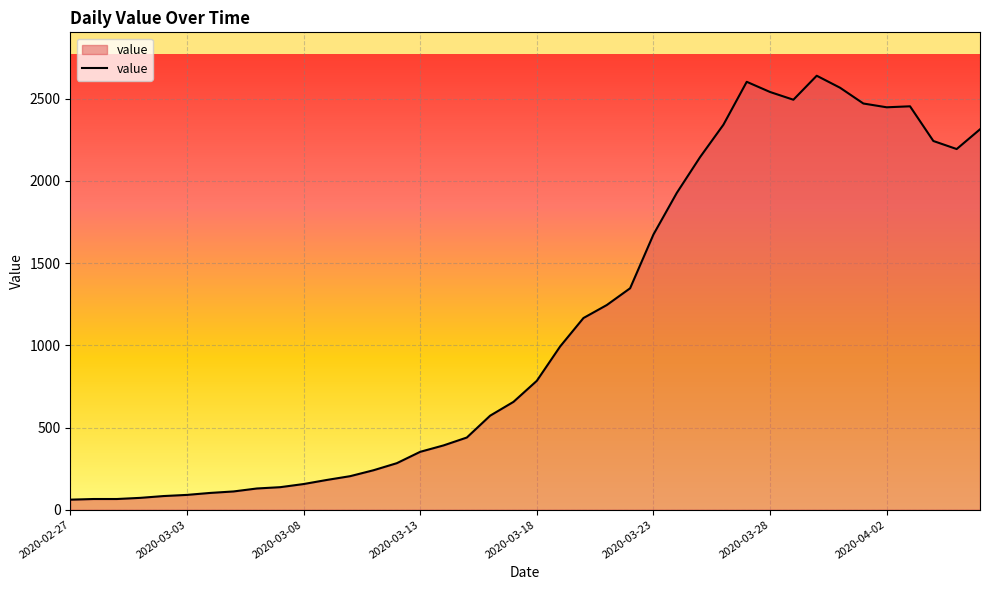

What is the greatest value displayed?

2640